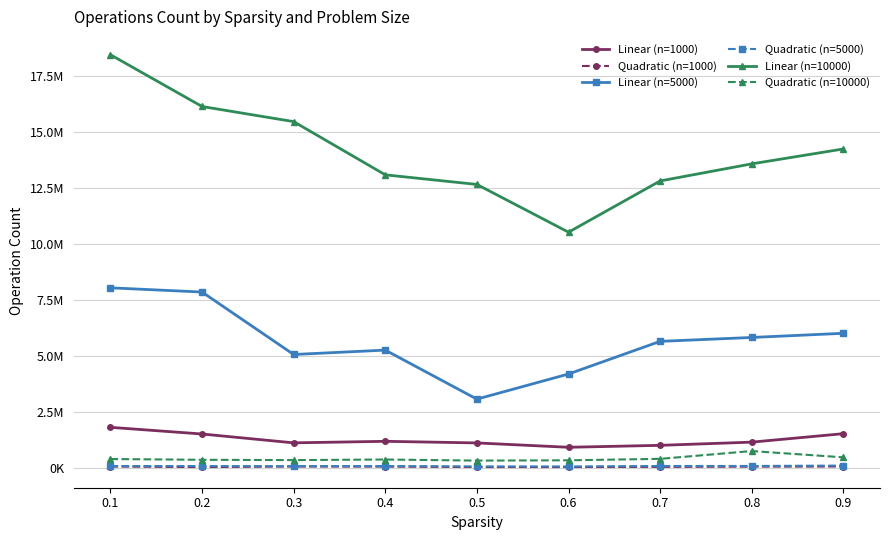

What is the sum of the Quadratic (n=10000) values at 0.8 and 0.3?

1127221